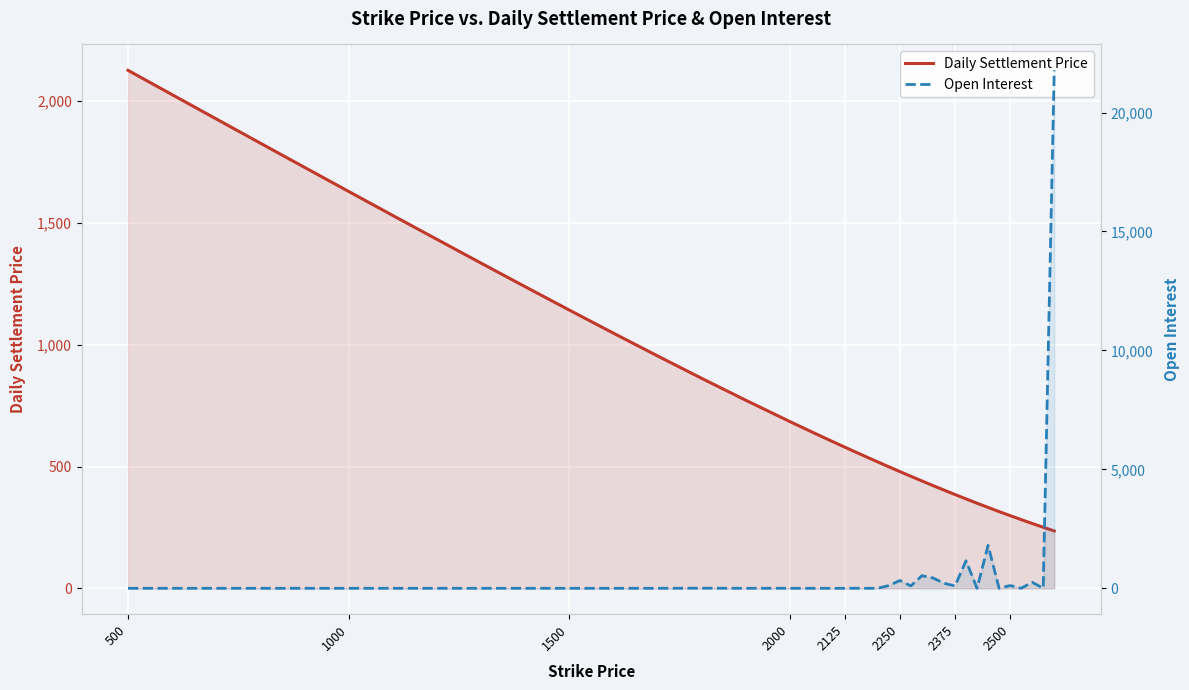

What is the greatest value displayed?

21774.0